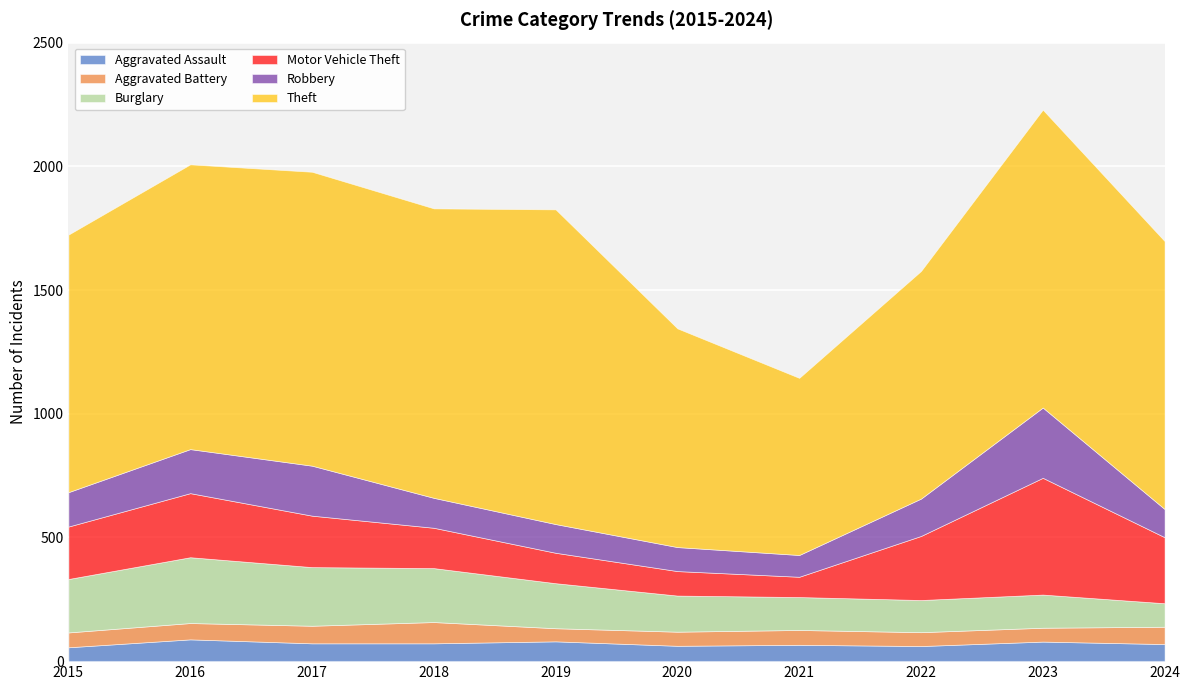

What is the difference between the maximum and second lowest values in the Theft series?

388